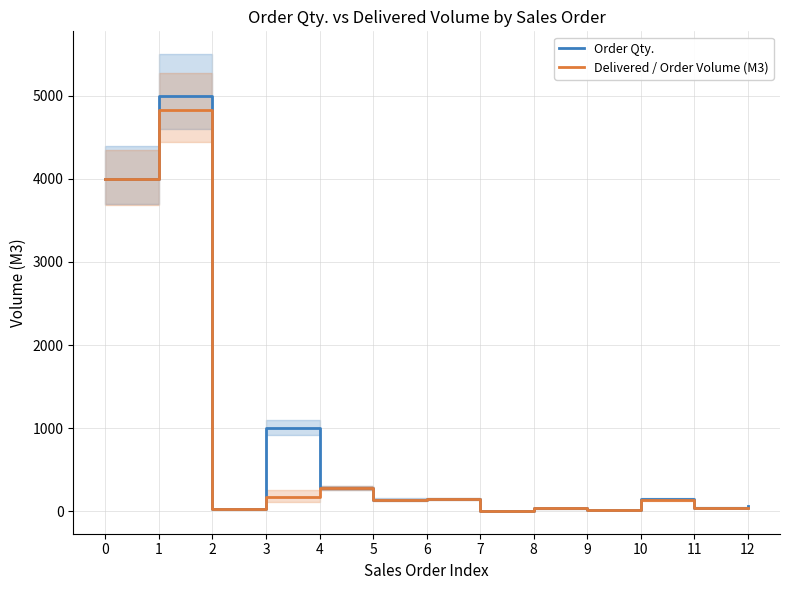

Reading left to right, what are all the values shown in this chart?

Order Qty.: 4000.0	5000.0	28.0	1000.0	280.0	140.0	145.0	6.0	35.0	13.5	150.0	41.0	60.0
Delivered / Order Volume (M3): 4000.0	4826.5	24.0	173.0	280.0	140.0	145.0	6.0	35.0	13.5	140.0	41.0	45.0